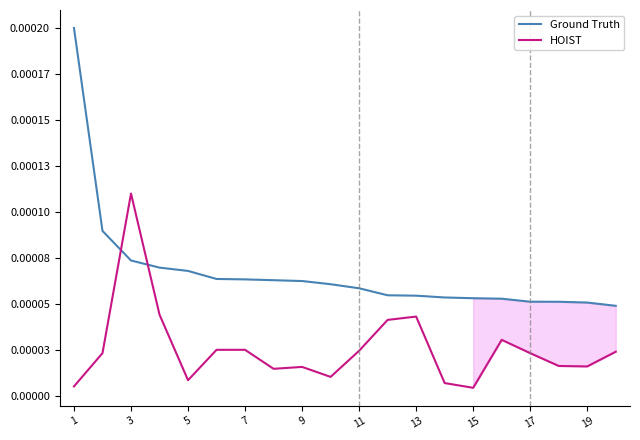

Rank the series at 19 from highest to lowest value.

Ground Truth, HOIST